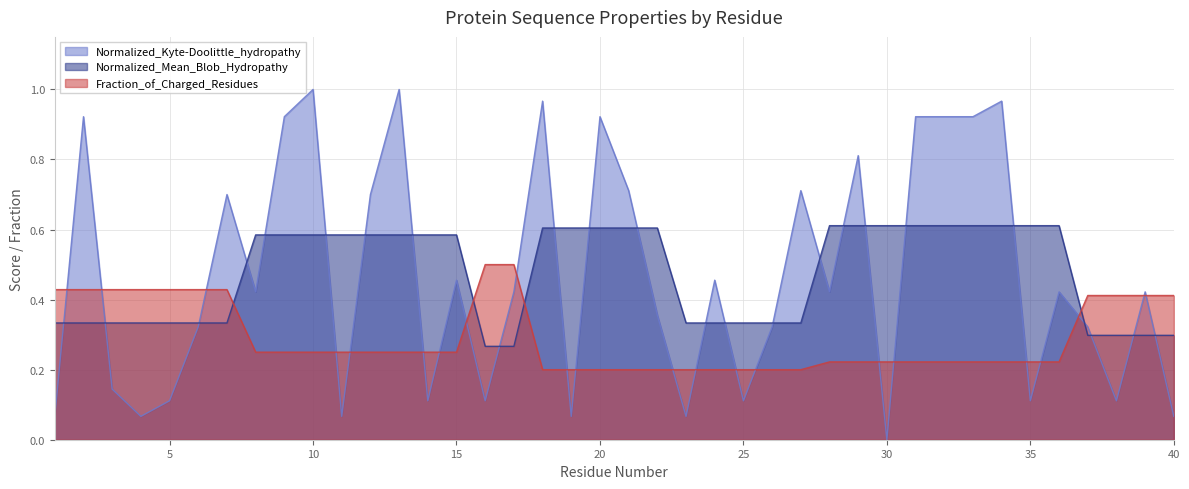

Read the Fraction_of_Charged_Residues value at 26.

0.2